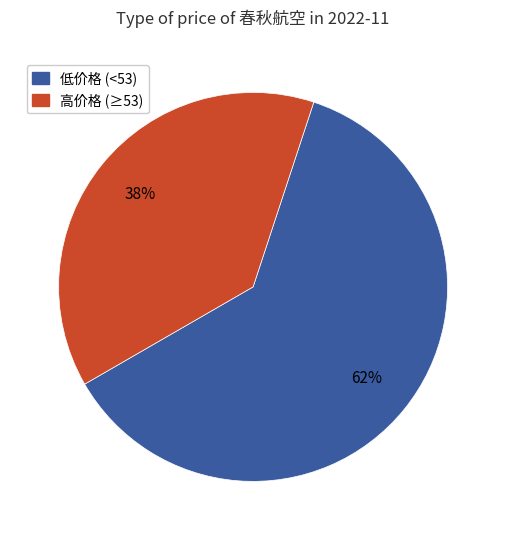

Does any single category account for the majority?

Yes